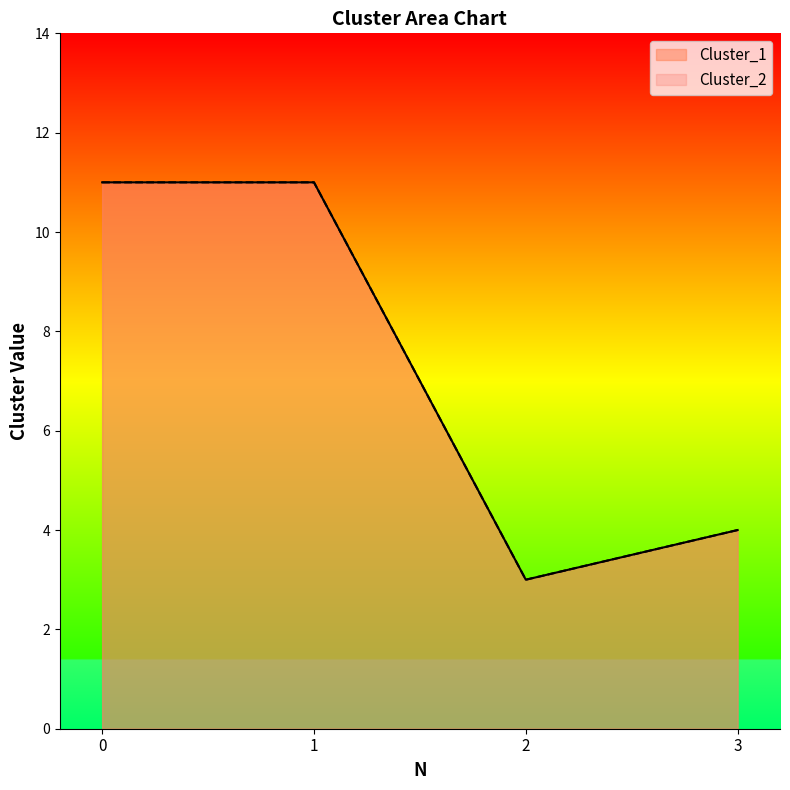

Which series has the largest total across all categories?

Cluster_1